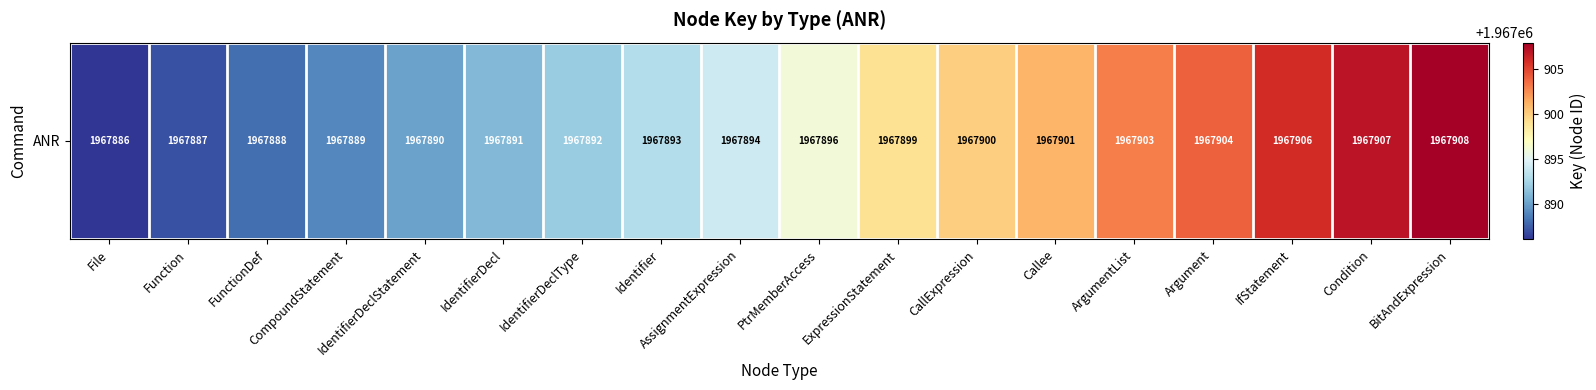

Is it true that the value at IdentifierDeclType is 1967892?

True